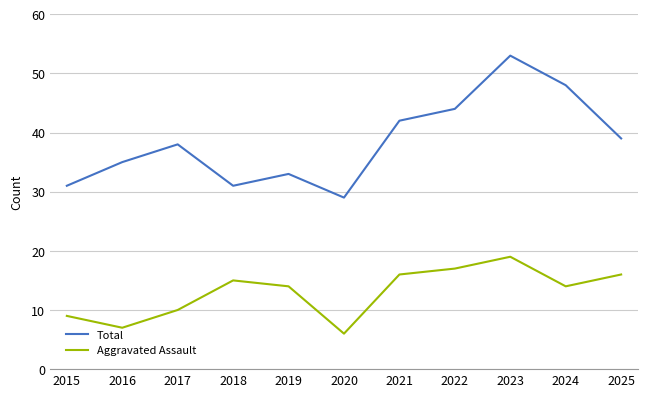

True or false: Aggravated Assault and Total cross at least once.

False